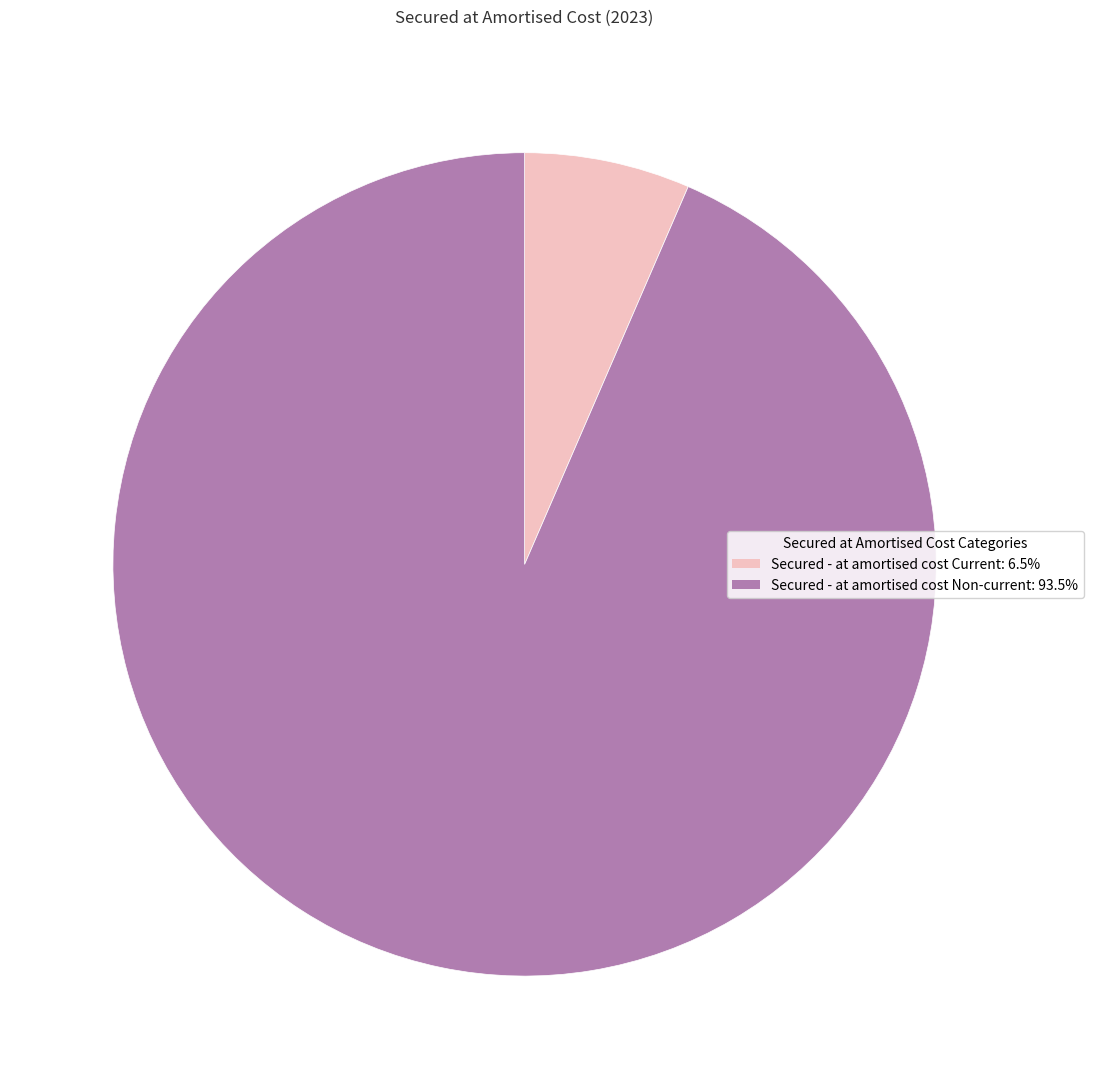

Combined, do Secured - at amortised cost Non-current and Secured - at amortised cost Current account for over 50%?

Yes